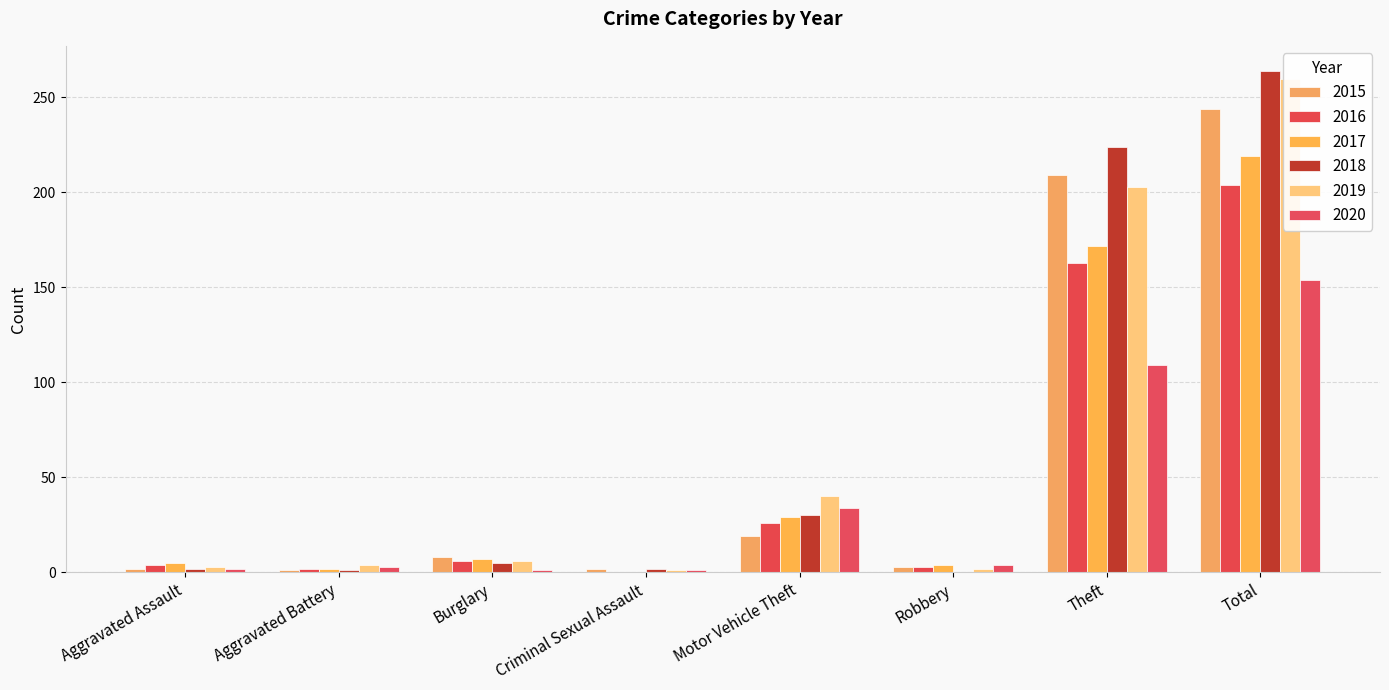

Does the chart contain any negative values?

No